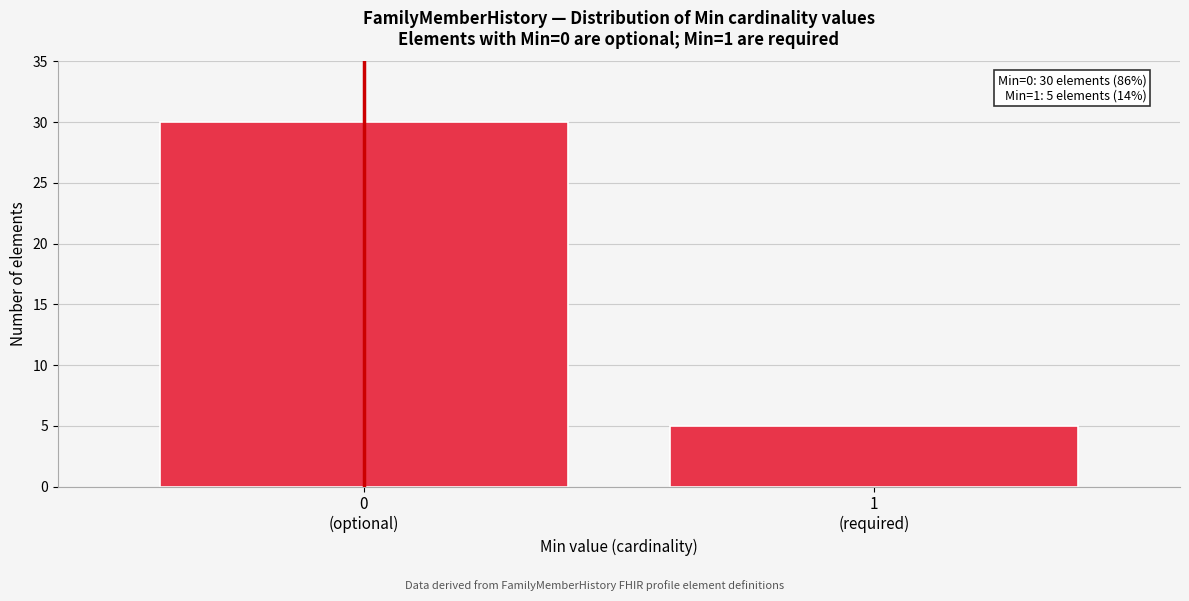

What is the maximum value shown in the chart?

30